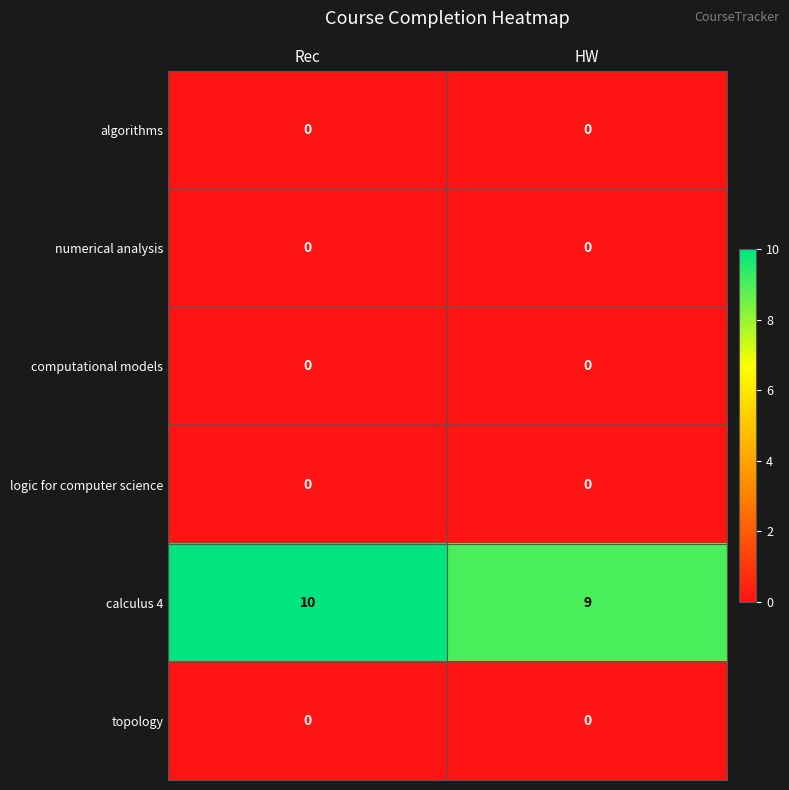

How many categories are shown in the chart?

2